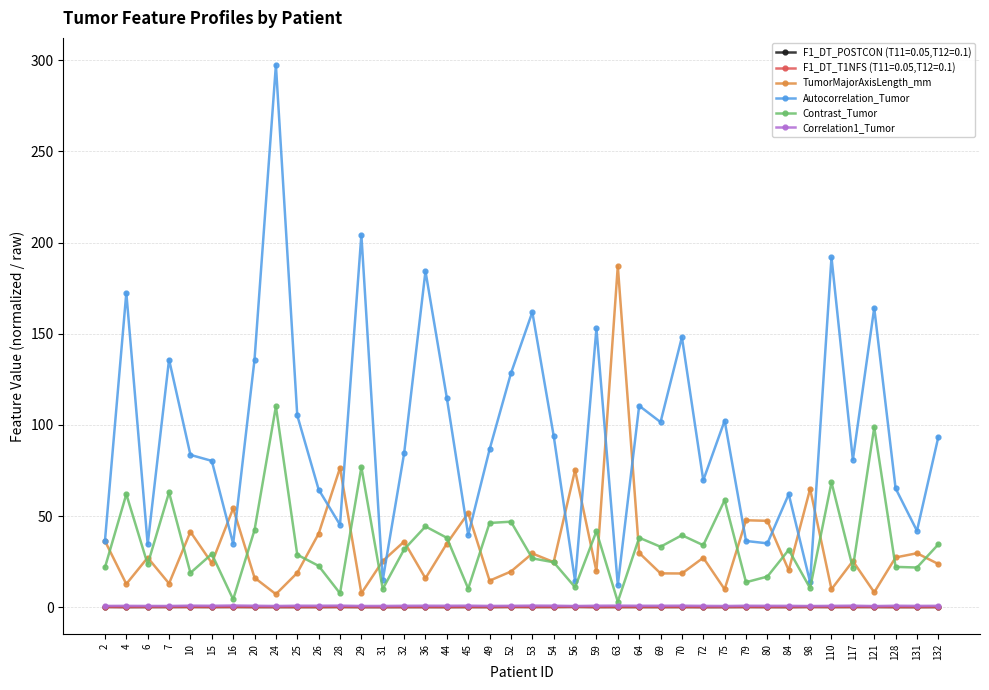

What is the difference between the maximum and minimum values in the Correlation1_Tumor series?

0.3